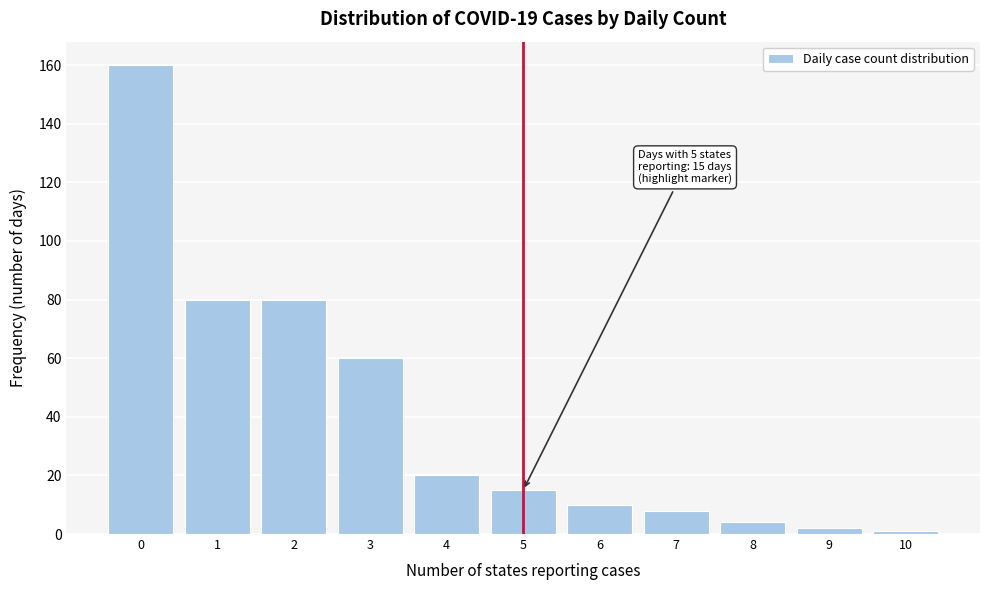

Over which range of the x-axis is the bar tallest?

-0.5 to 0.5